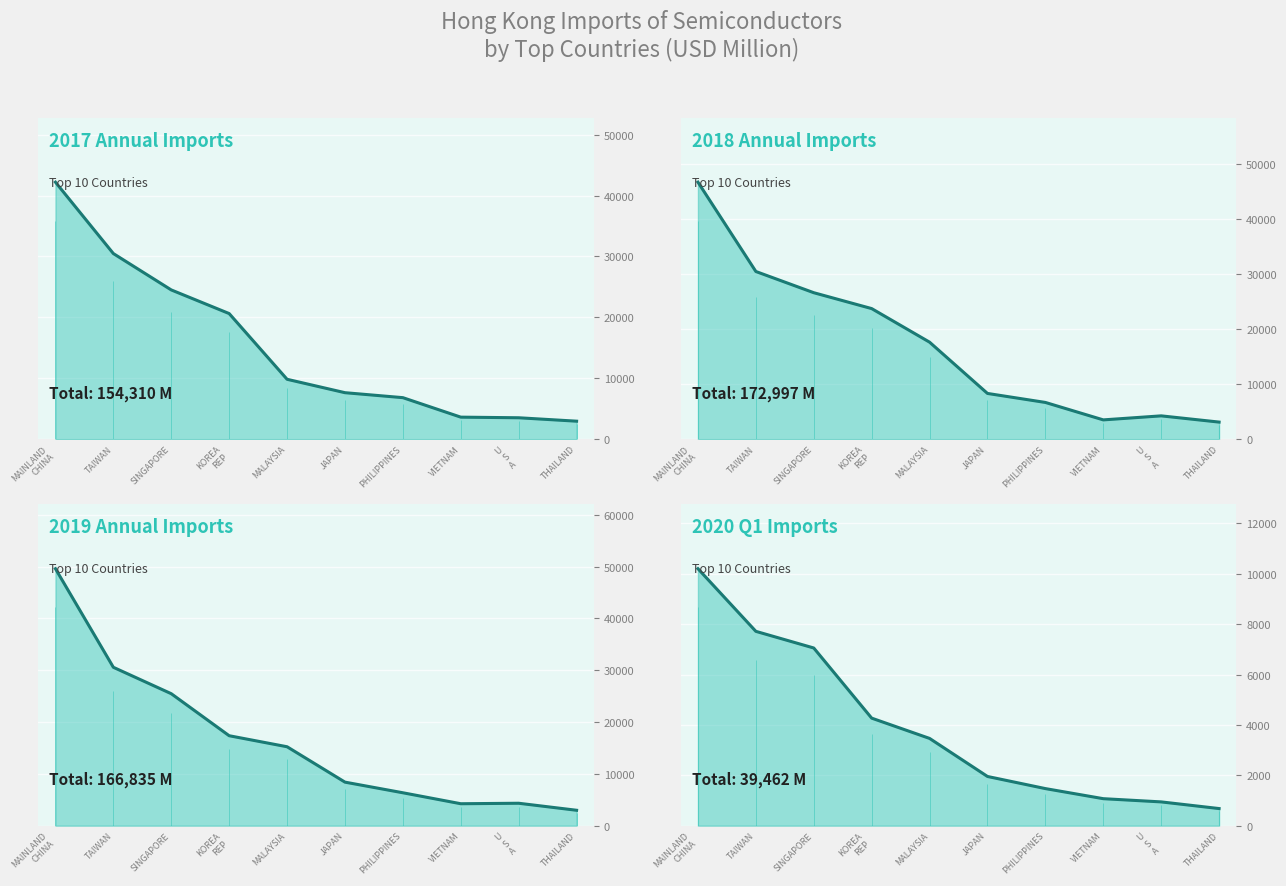

The 201912 line series shows 22993.3 at KOREA
REP. True or false?

False